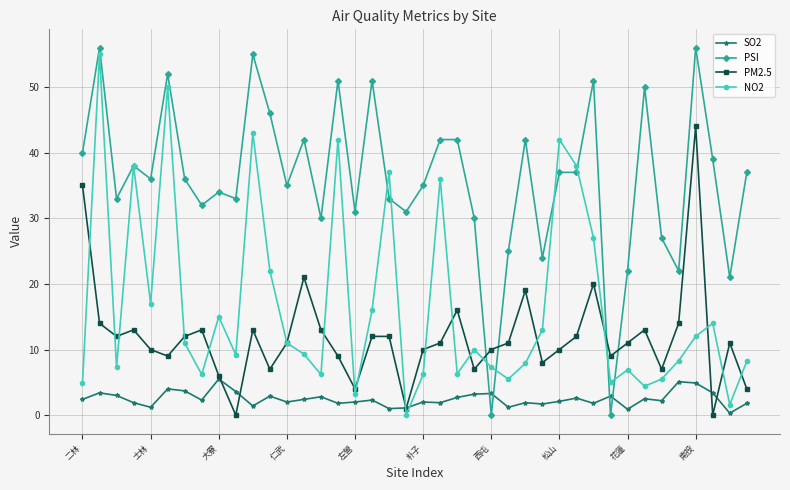

What is the value of the NO2 point at the 29th from the left?

42.0